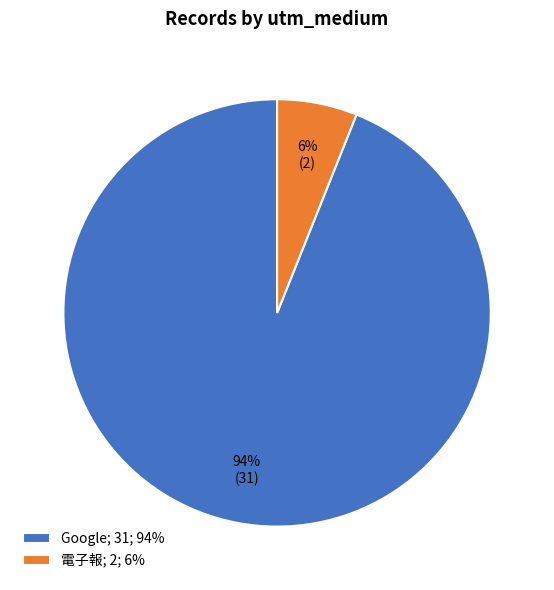

Which category accounts for the majority?

Google